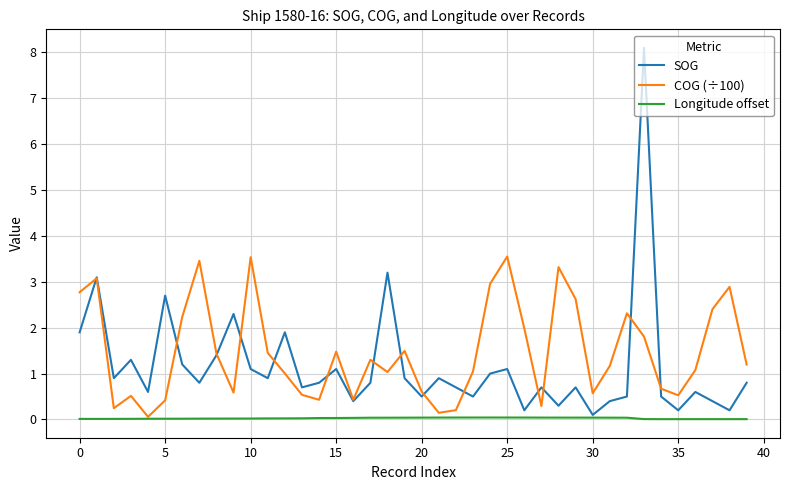

True or false: Longitude offset has more than 1 points higher than both neighbors.

True